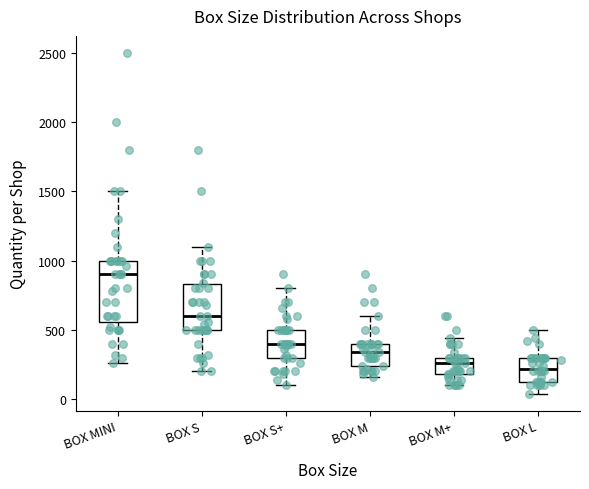

Where is the upper edge of the box for BOX S on the y-axis? The values are not printed on the chart, so give them approximately, as read against the axis.

850